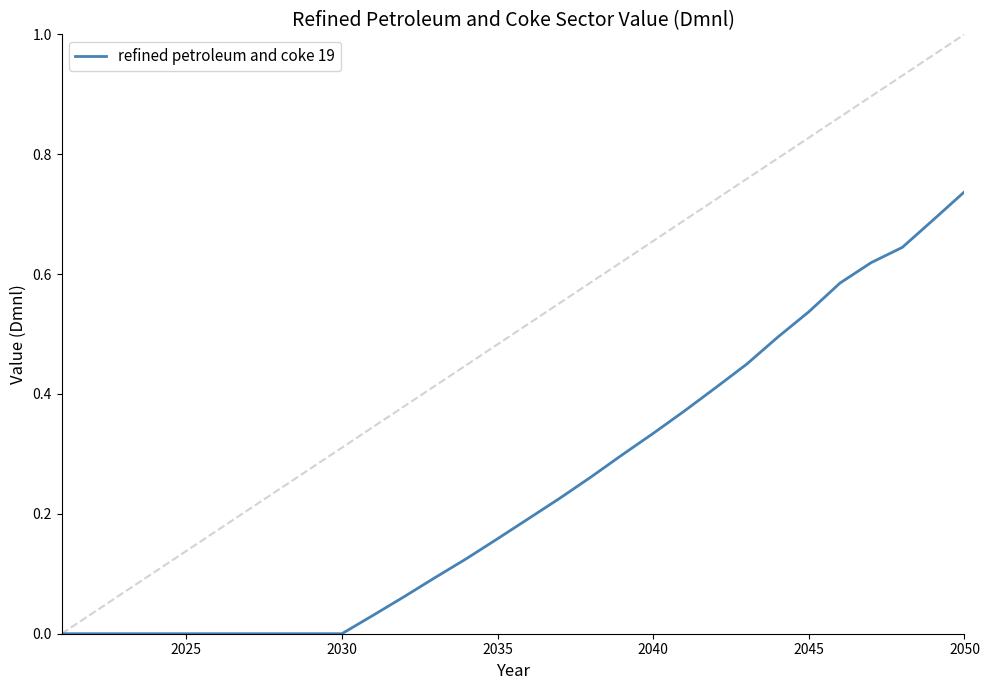

Is this an area chart (filled region under the line)?

No